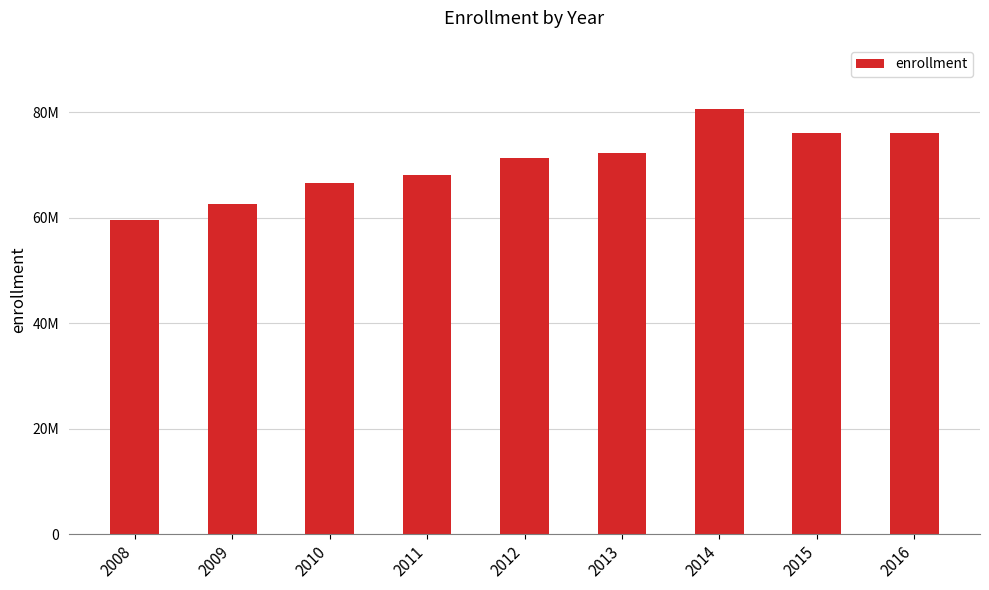

At which label does the data first exceed 71410849?

2013